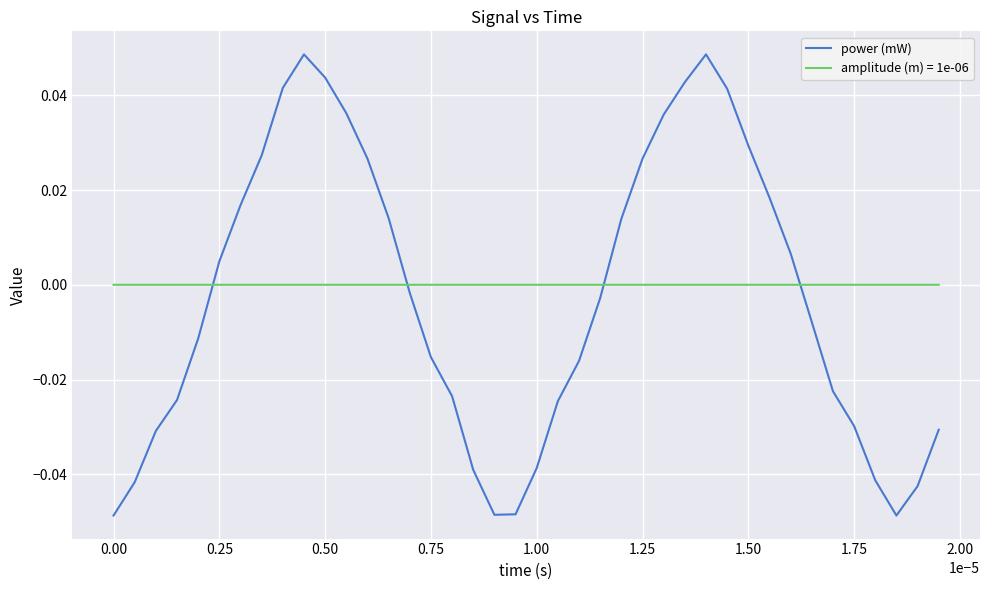

Count the number of categories in the chart.

40